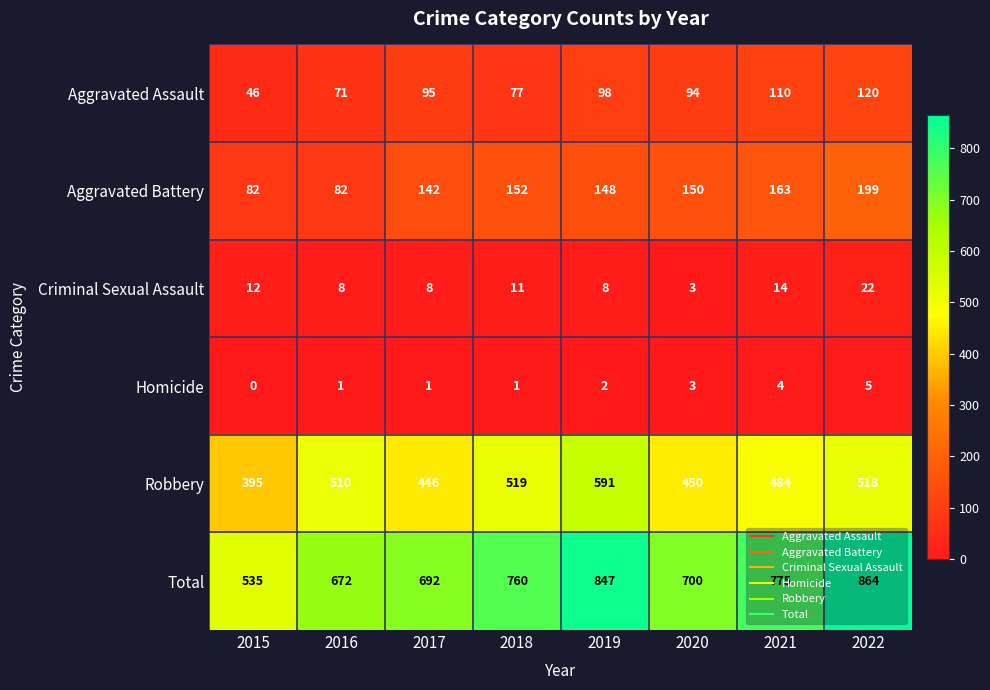

How many positive values does the Homicide series have?

7